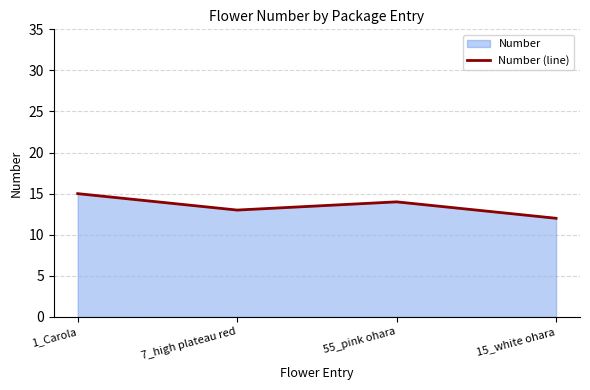

Does the chart have visible grid lines?

Yes